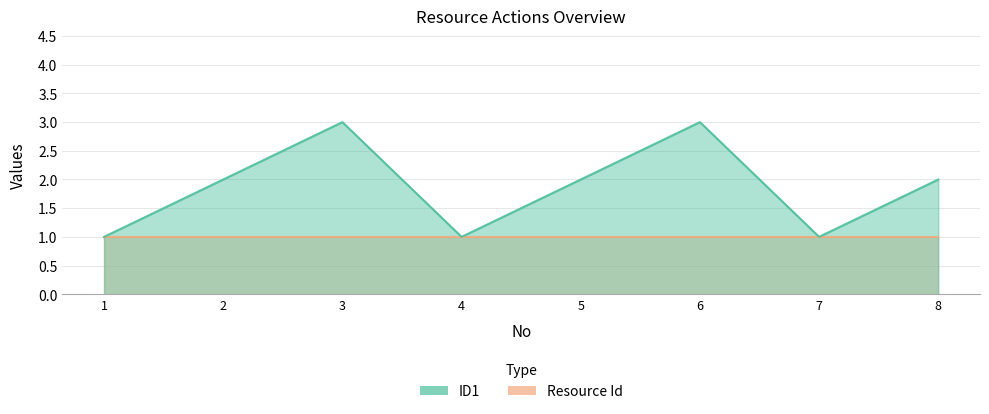

List the labels in order of value, largest first.

3, 6, 2, 5, 8, 1, 4, 7